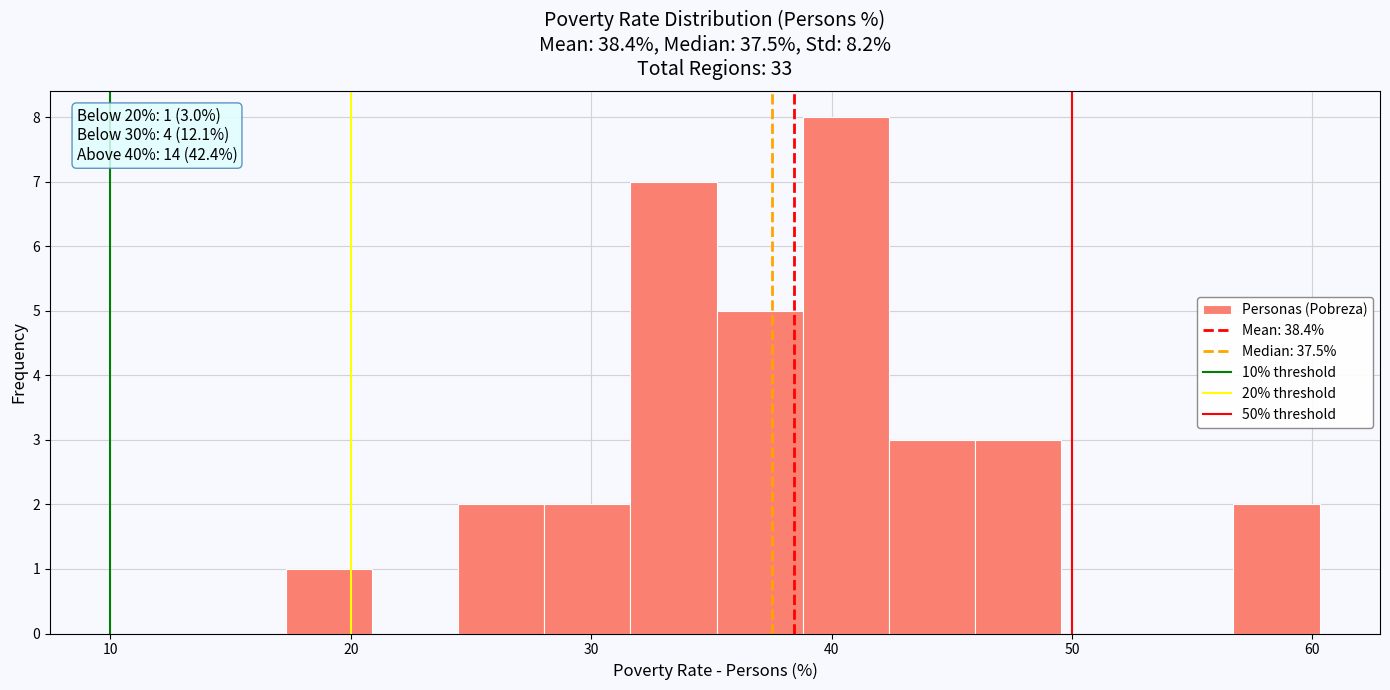

Read against the x-axis, roughly where is the centre of the tallest bar?

41